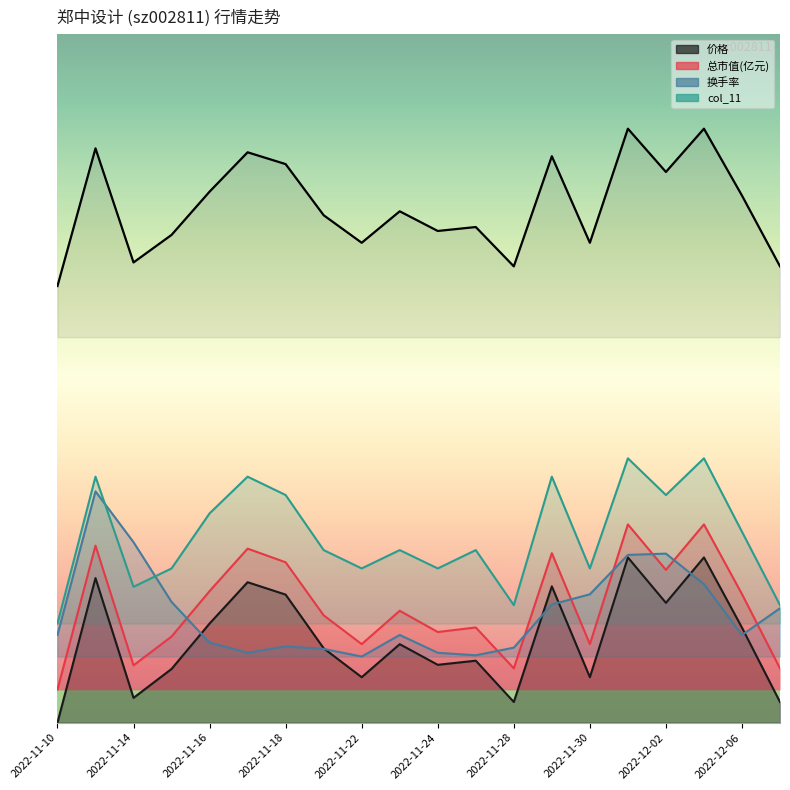

In 总市值(亿元), how many points are higher than both neighbors (excluding endpoints)?

7